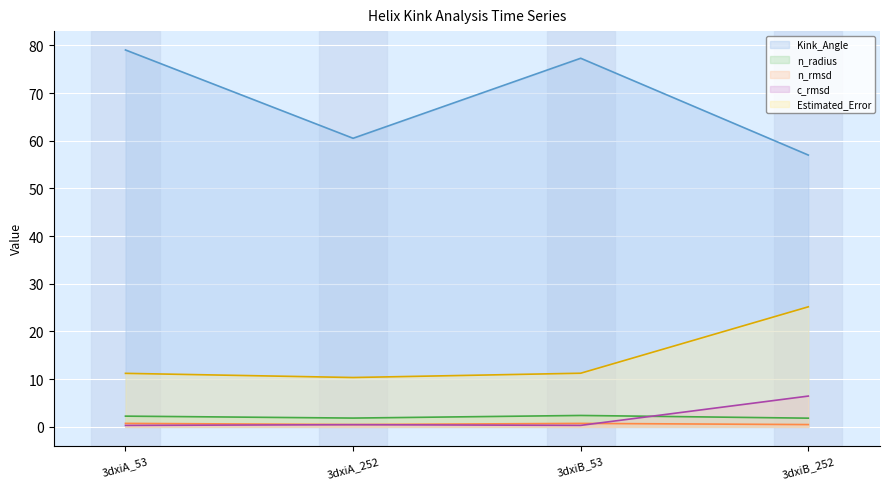

What is the label of the 4th point from the left?

3dxiB_252